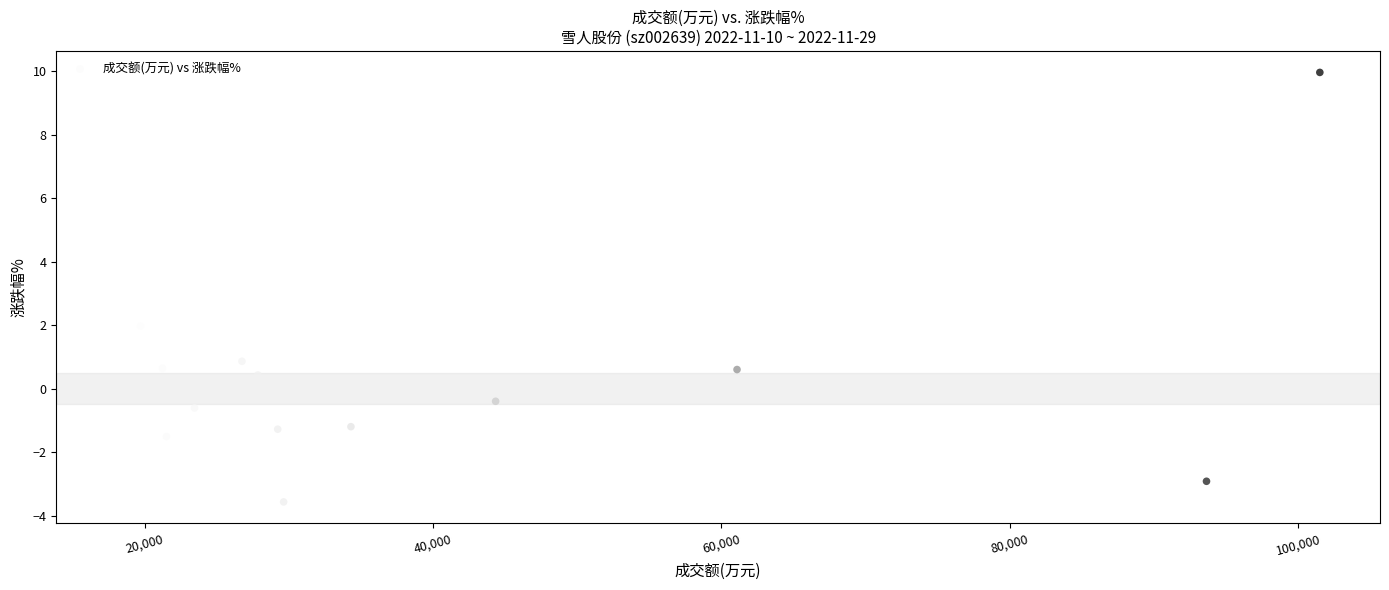

What is the range of X values (max minus min)?

83458.0